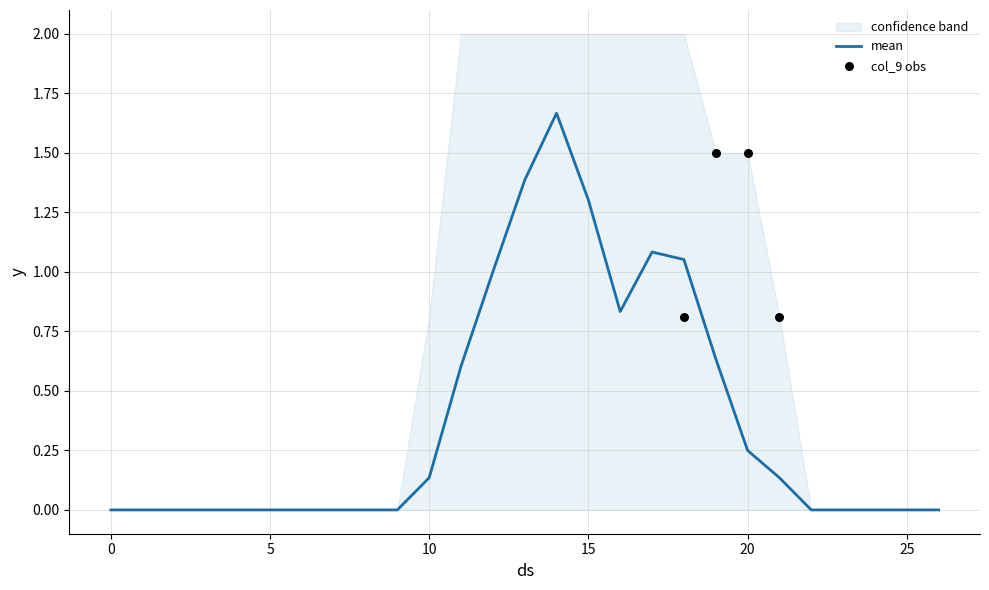

At which category is the sum across all series the highest?

14